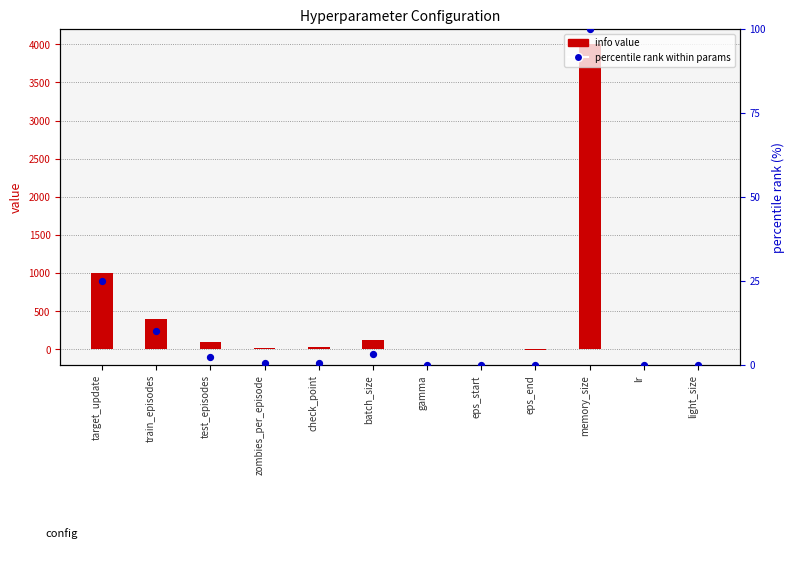

Which series contains the highest Y value?

info value